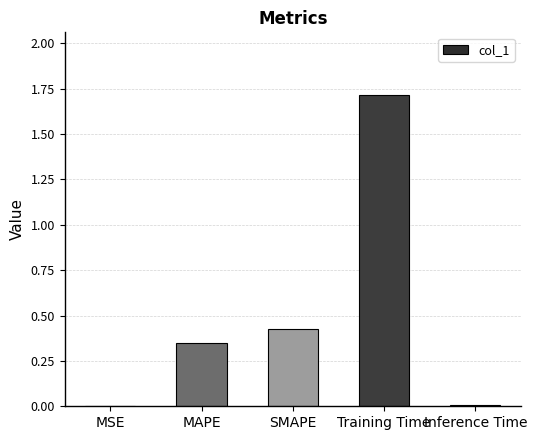

What is the sum of the values at MAPE and Training Time?

2.1